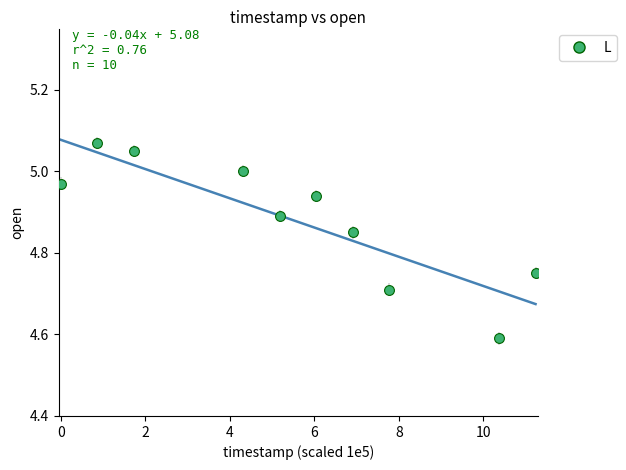

What is the average X value?

5.4